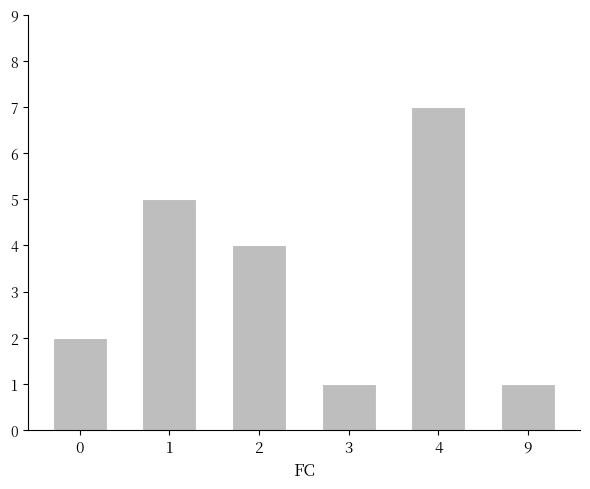

Which category has the highest value across all series?

4